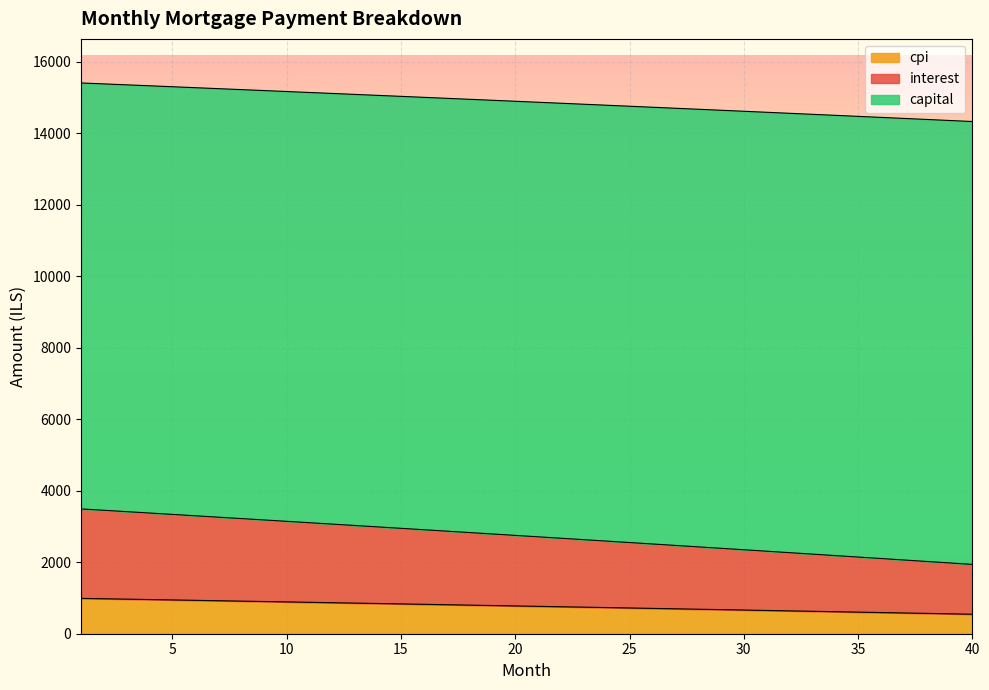

Between 27 and 35, which is larger?

27